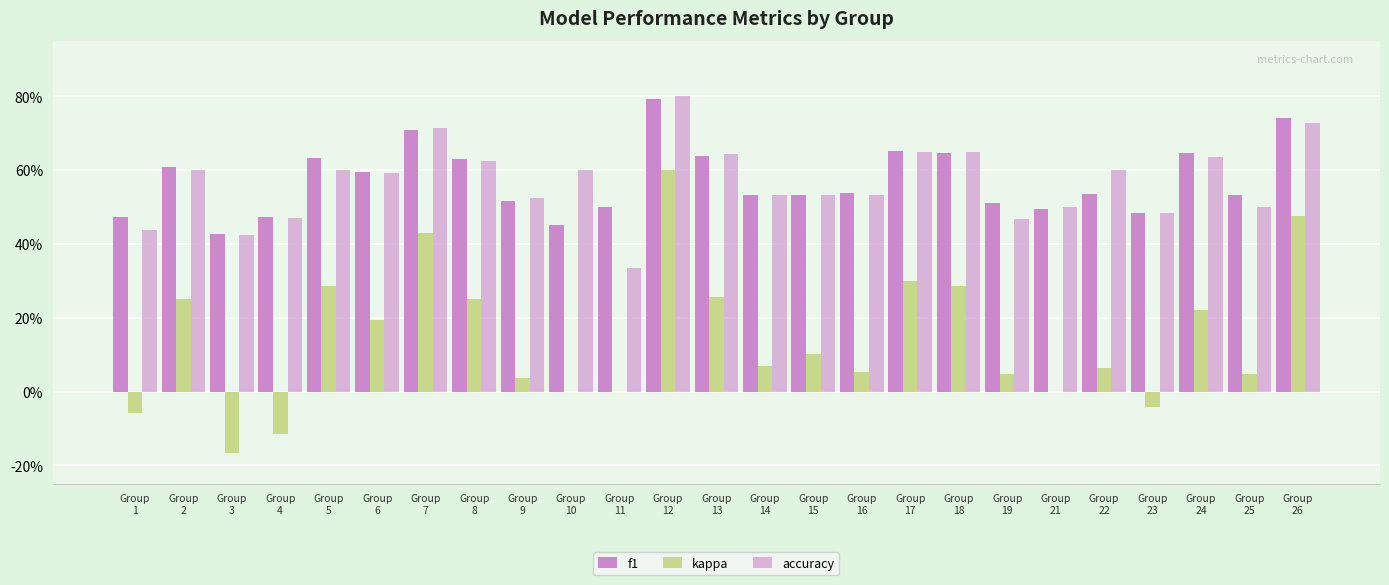

Is it true that f1 equals 0.6 at Group
6?

True